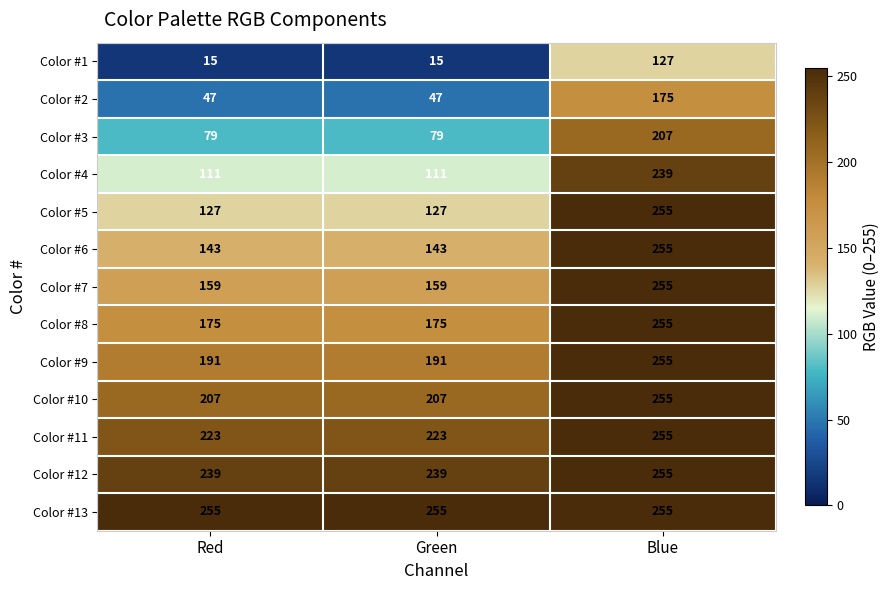

Read the Color #8 value at Red, to the nearest 10.

180